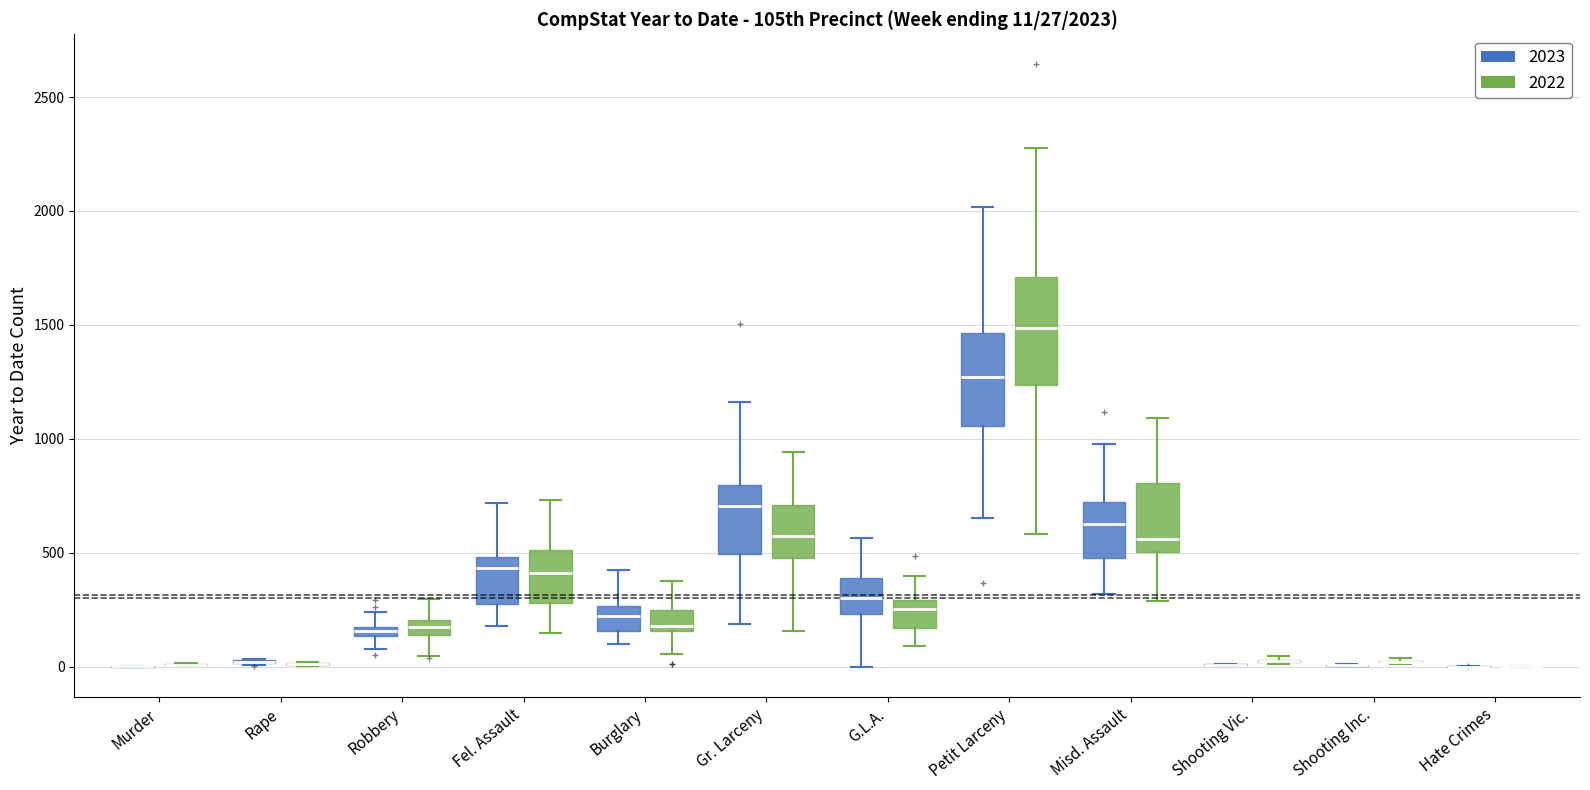

Comparing the boxes themselves (not the whiskers), which one is the tallest?

Petit Larceny (2022)